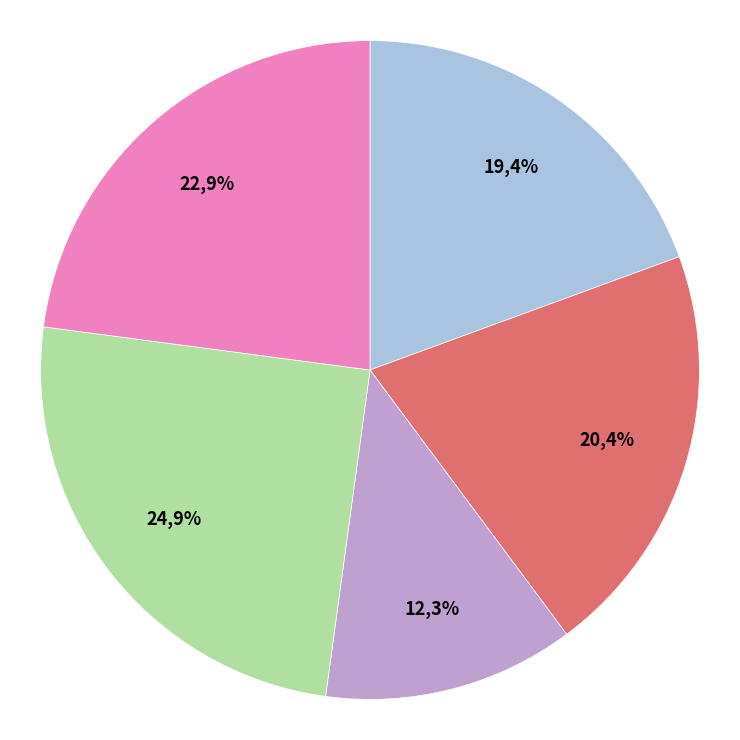

To the nearest percent, what is the difference between the largest and smallest slice percentages?

13%